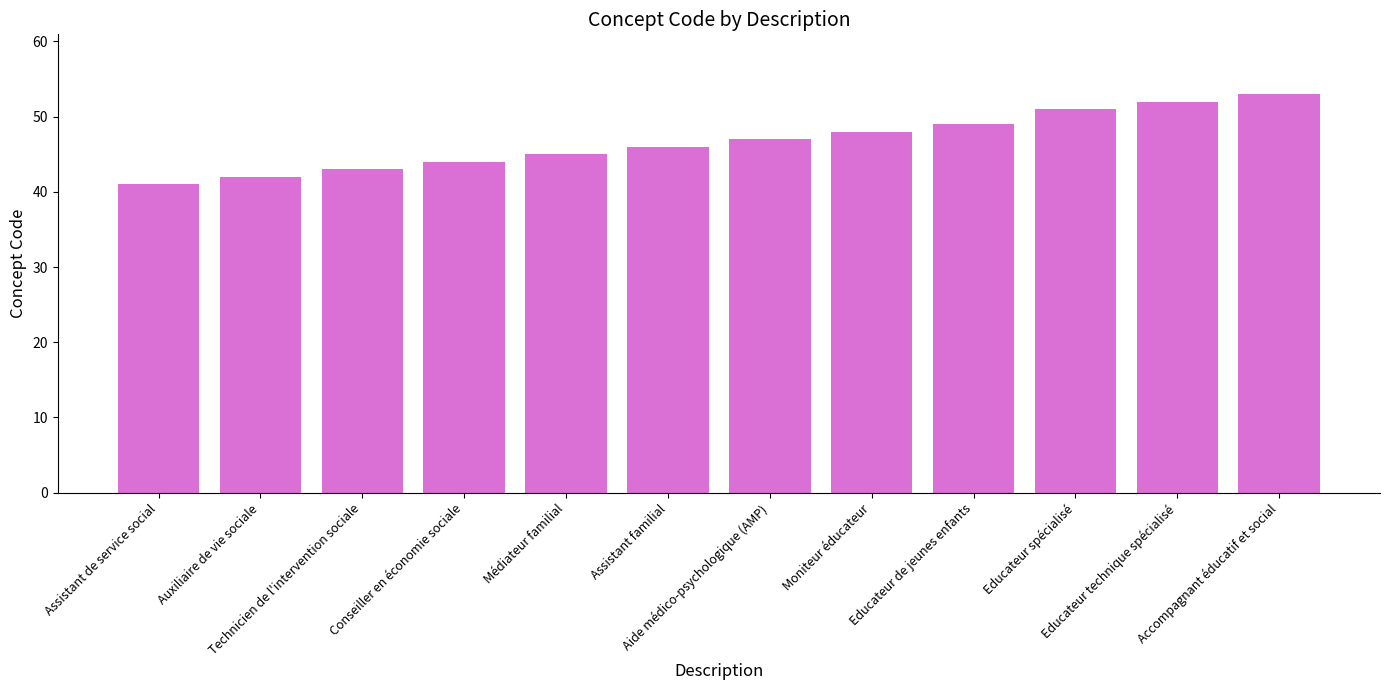

What is the label of the 4th bar from the right?

Educateur de jeunes enfants